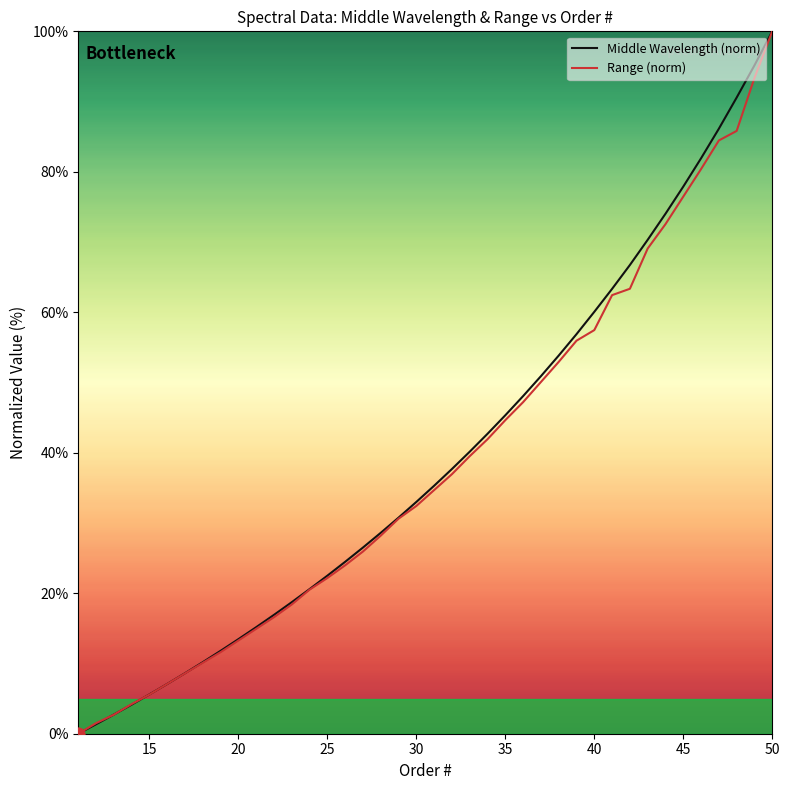

What is the maximum value for Range (norm)?

100.0